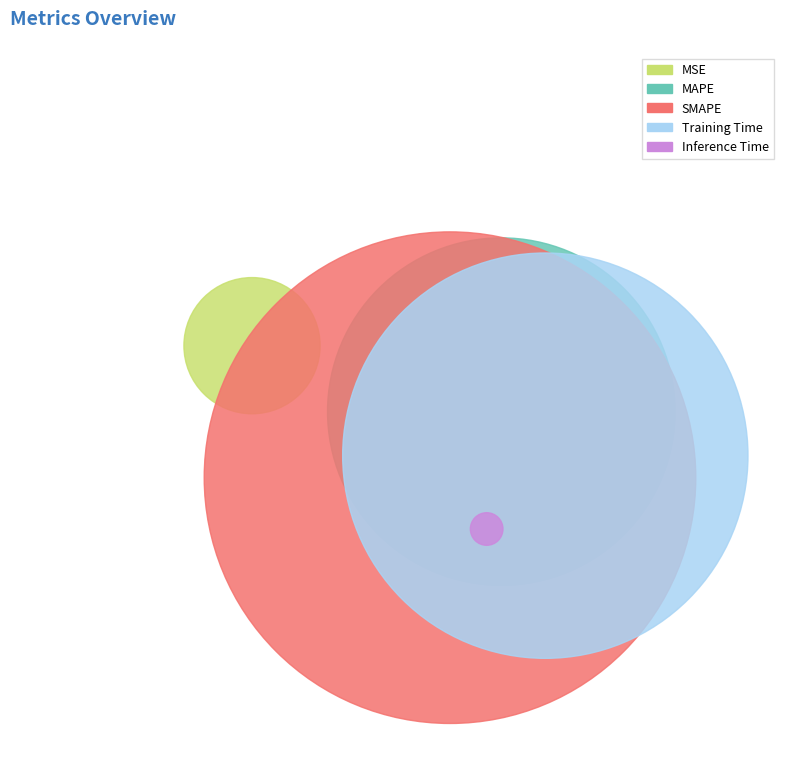

Does SMAPE account for over 50% of the chart?

No